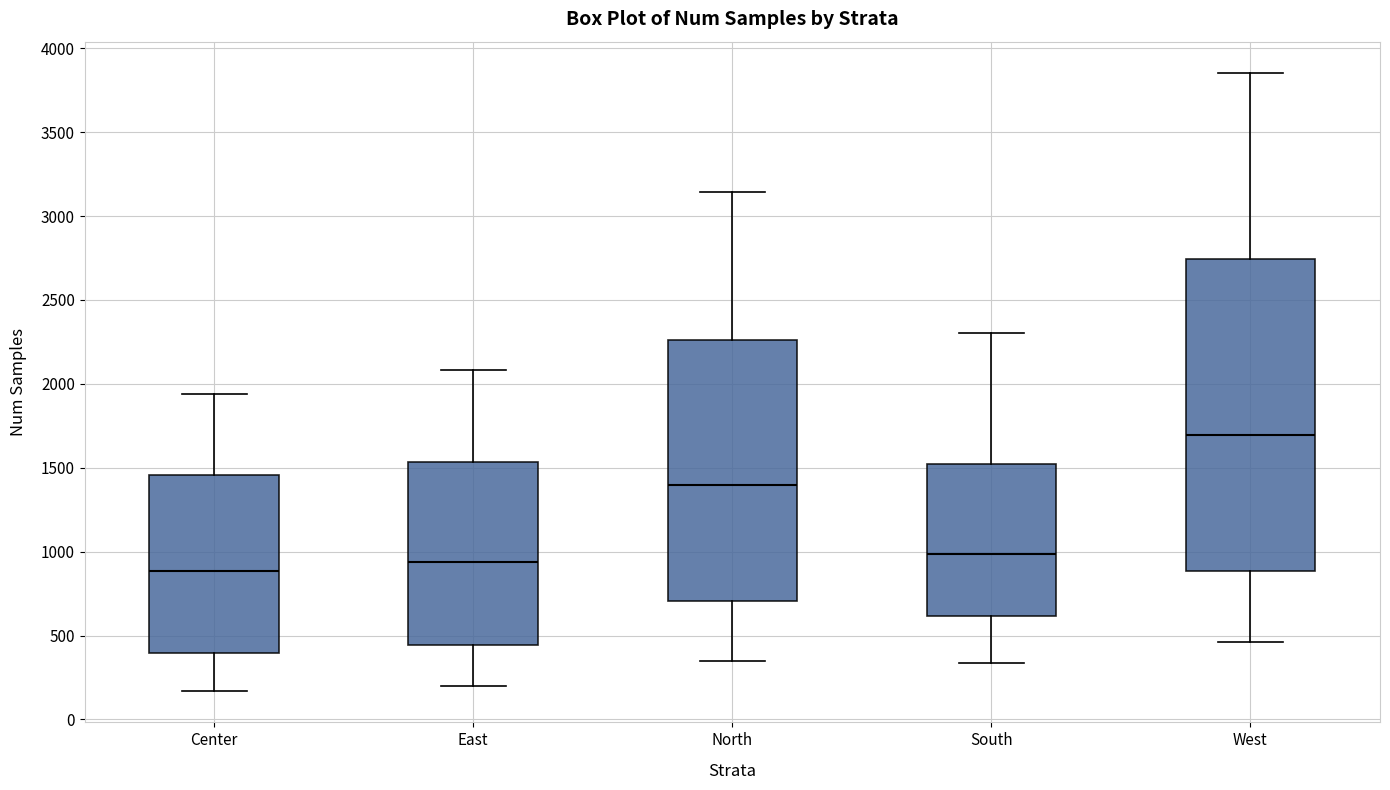

Where does the median line of the box for North sit on the y-axis? The values are not printed on the chart, so give them approximately, as read against the axis.

1400